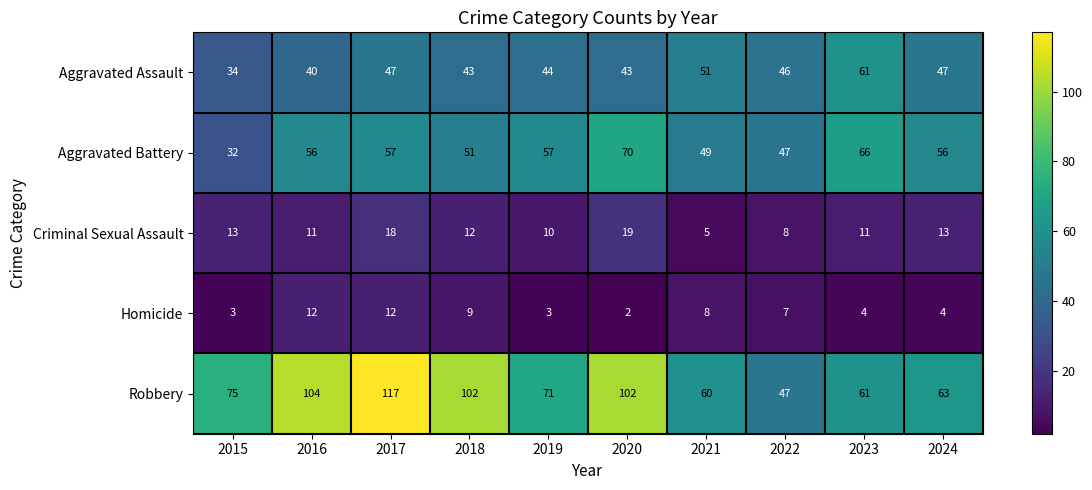

What is the difference between the maximum and minimum values in the Criminal Sexual Assault series?

14